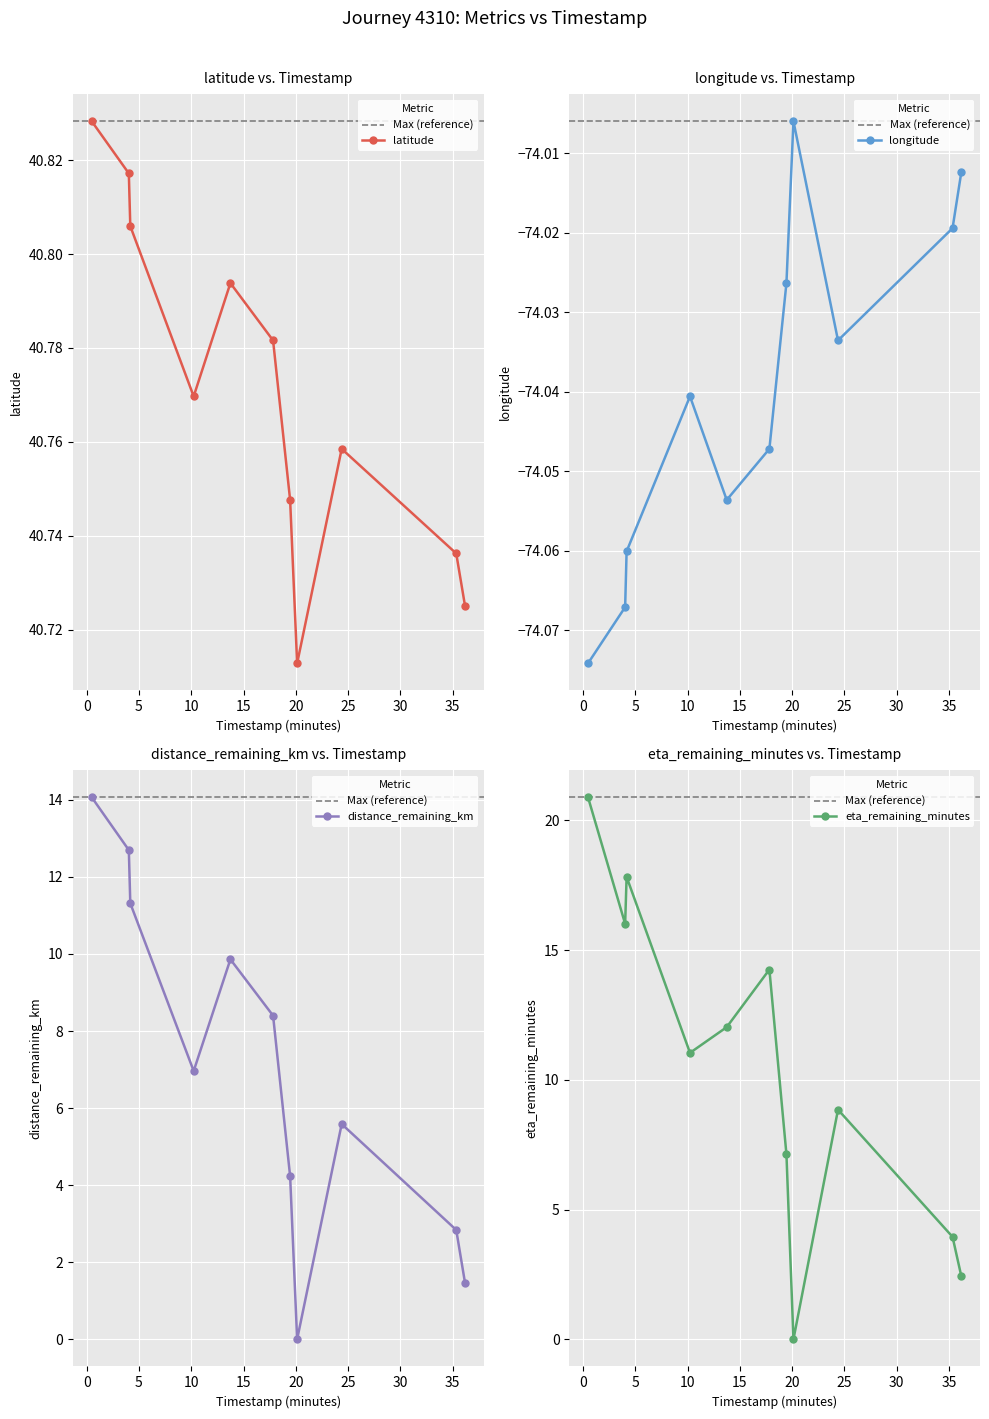

True or false: eta_remaining_minutes and latitude cross at least once.

False